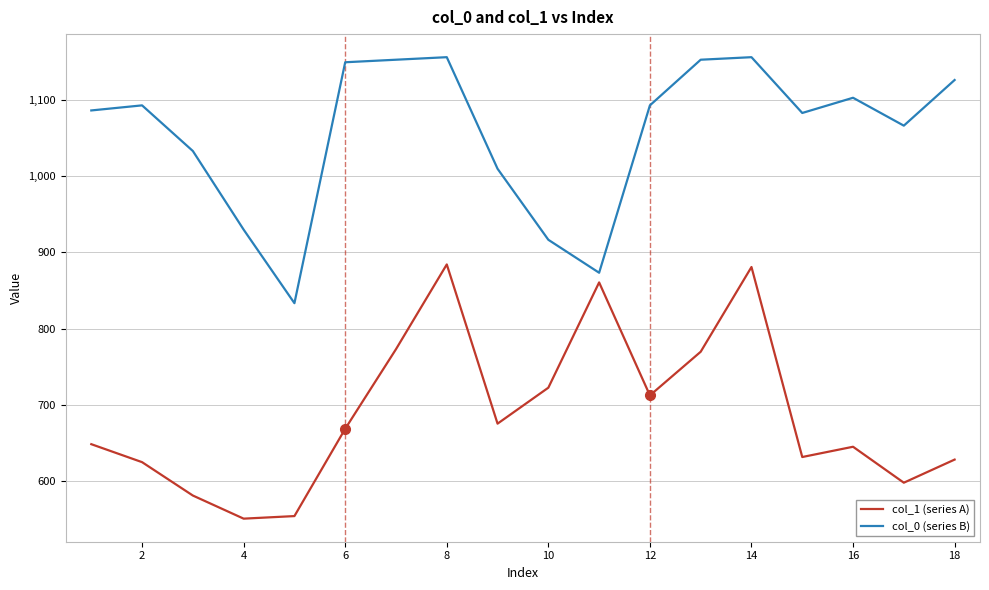

What is the smallest value displayed?

550.1